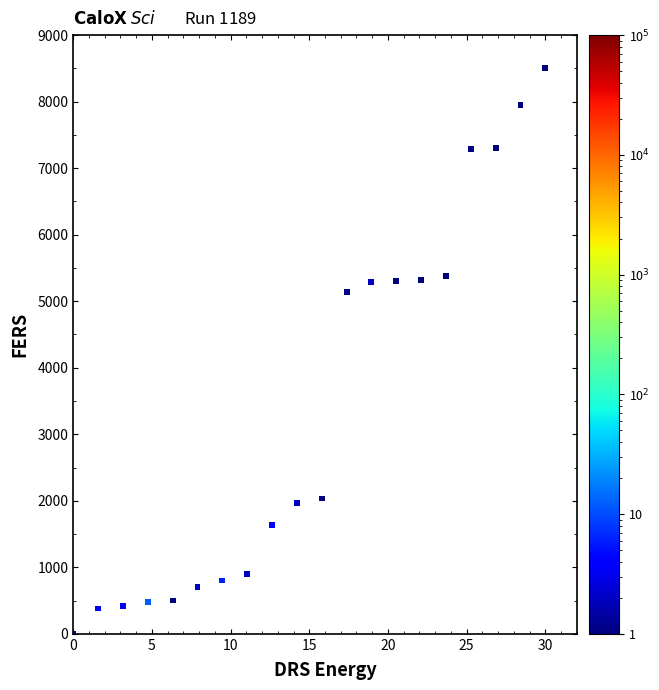

What Y value in the scatter plot is closest to 4250?

5139.9